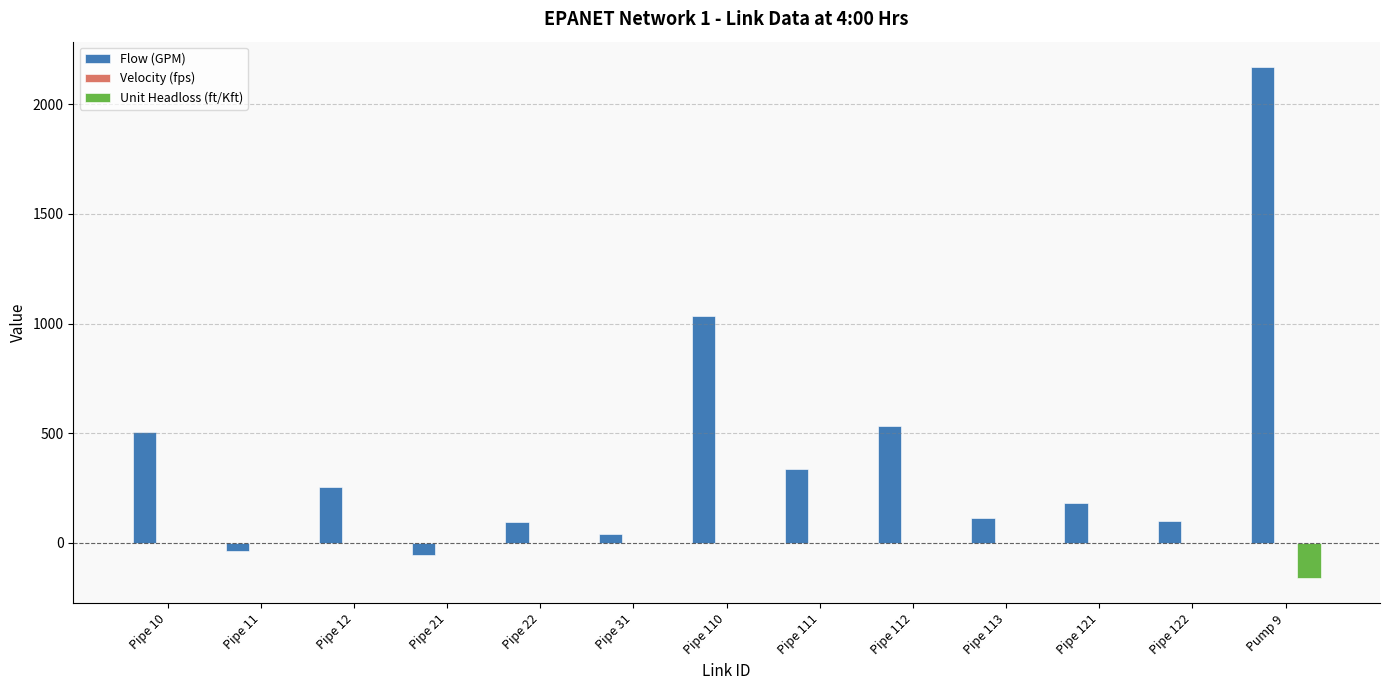

What is the sum of all Unit Headloss (ft/Kft) values?

-151.1